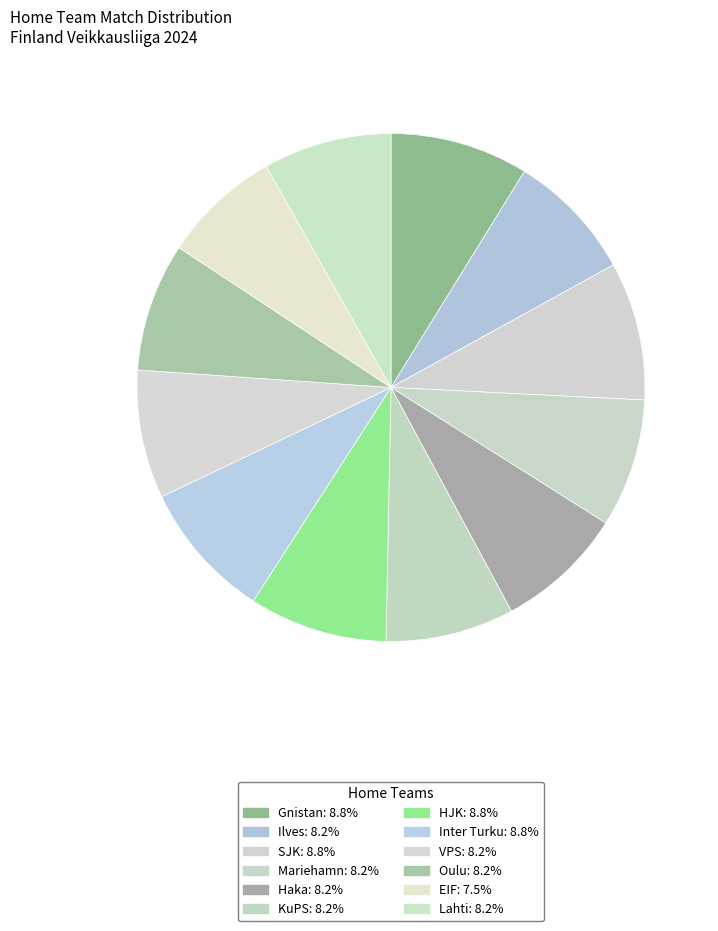

Count the number of slices in the pie.

12